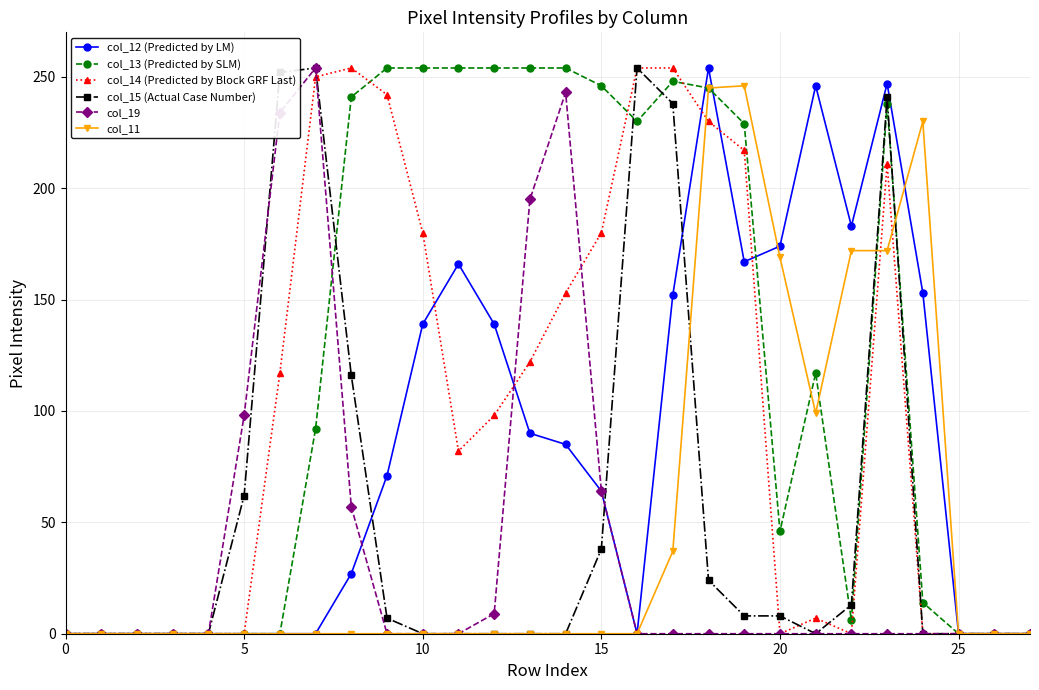

Is this an area chart (filled region under the line)?

No